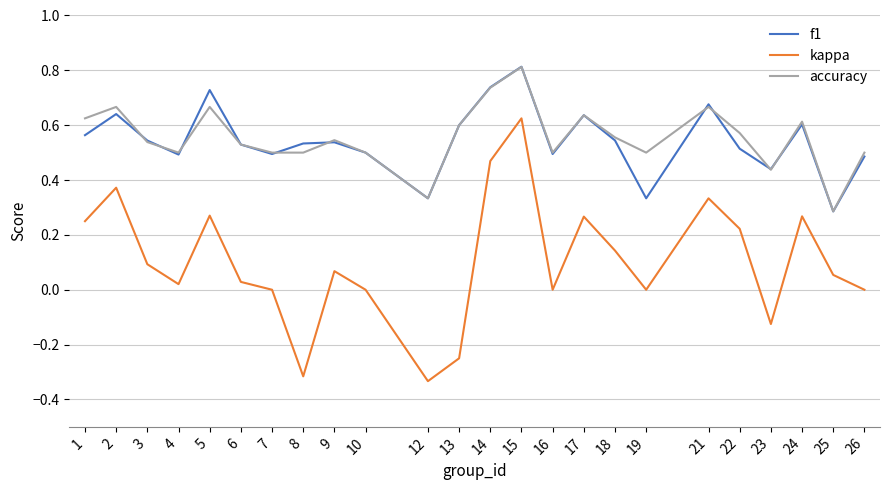

At how many categories does at least one series exceed 0?

24